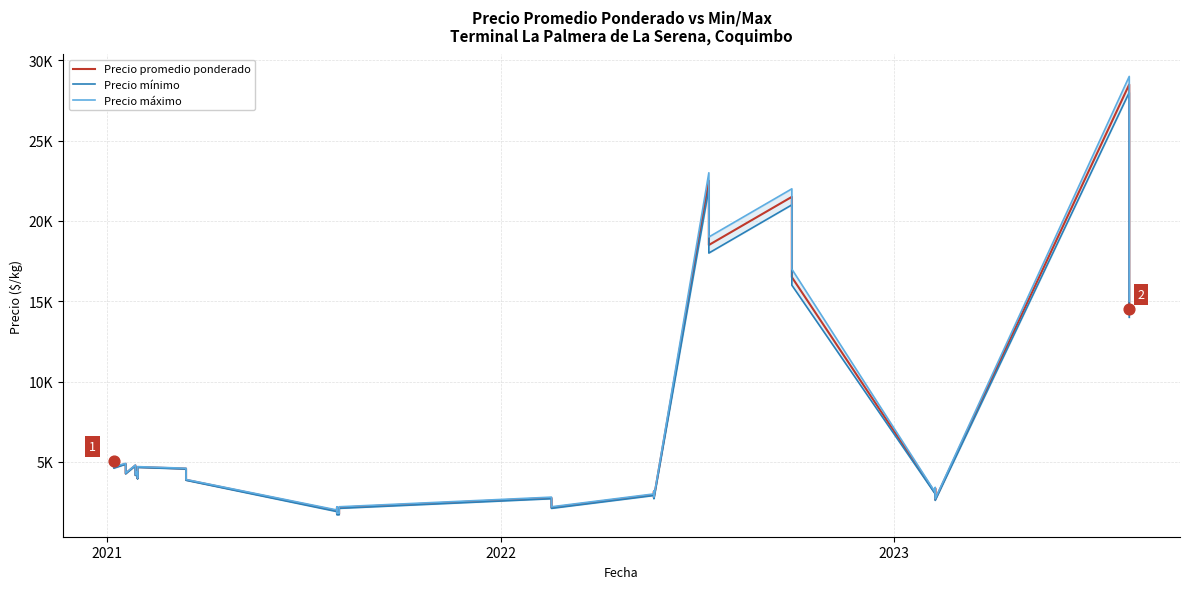

Which series contains the highest Y value?

Precio máximo